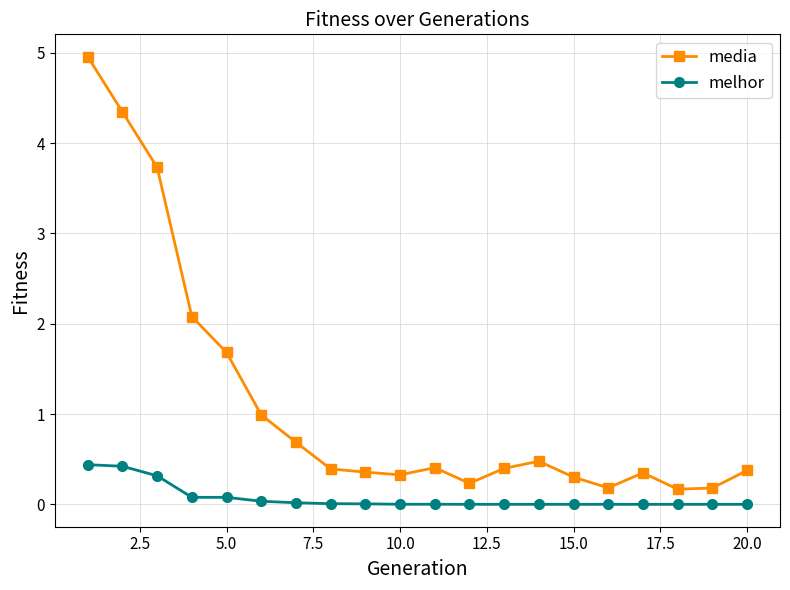

True or false: media and melhor intersect in this chart.

False